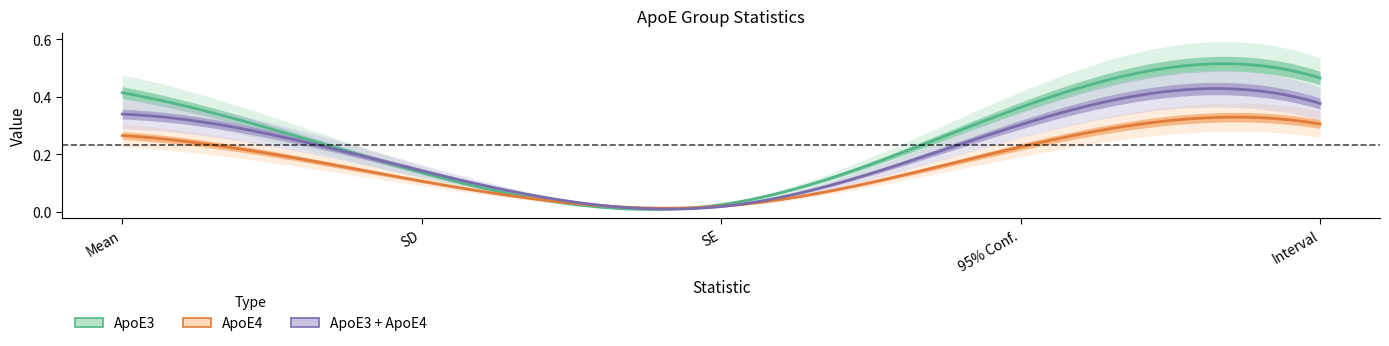

Count the number of data series in this chart.

3